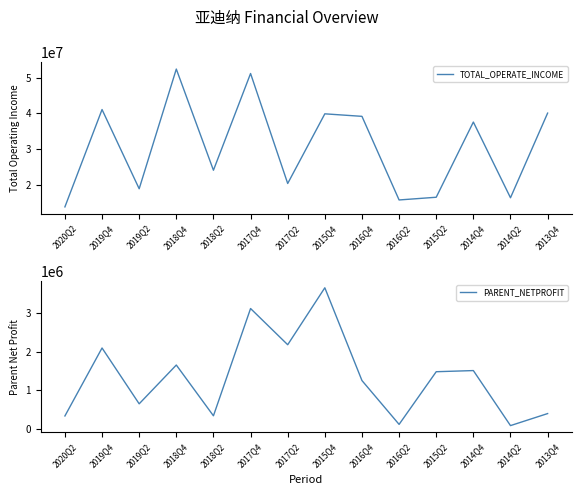

Reading left to right, extract all data points from this chart.

TOTAL_OPERATE_INCOME: 13864544.5	41099769.8	18934659.4	52425731.5	24118087.3	51182101.1	20414328.2	39899140.1	39195666.7	15802374.7	16561627.1	37601383.4	16419816.6	40101099.9
PARENT_NETPROFIT: 336062.4	2099870.1	651084.5	1657553.4	339981.5	3124208.1	2184428.8	3662305.5	1254828.1	117346.7	1483999.8	1513763.0	85538.3	397704.9